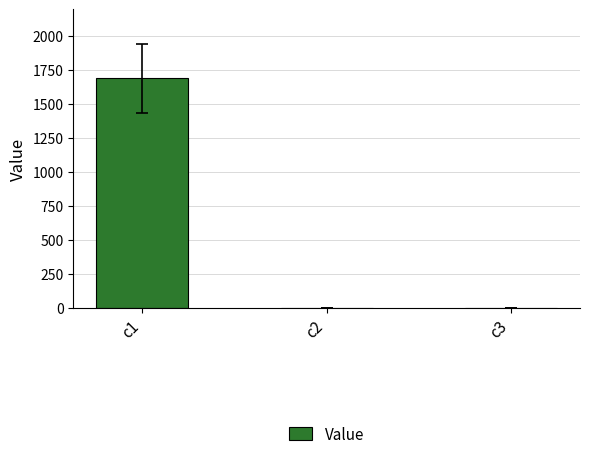

What is the sum of all values?

1689.3